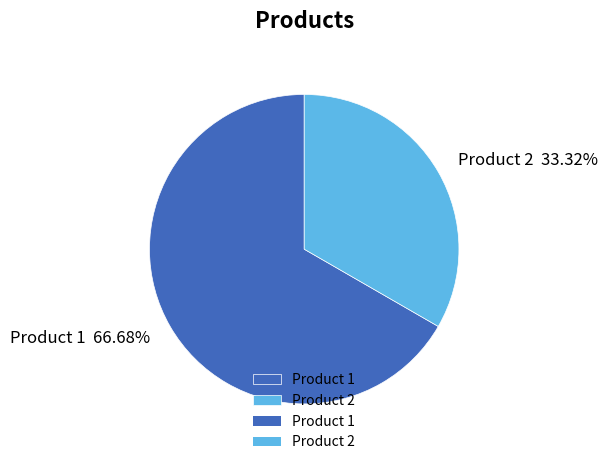

To the nearest percent, what is the combined percentage of Product 2 and Product 1?

100%